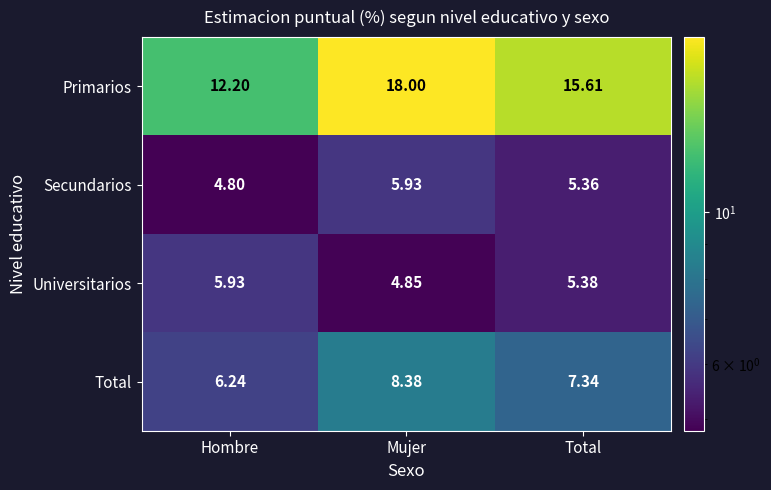

What is the minimum value shown in the chart?

4.8